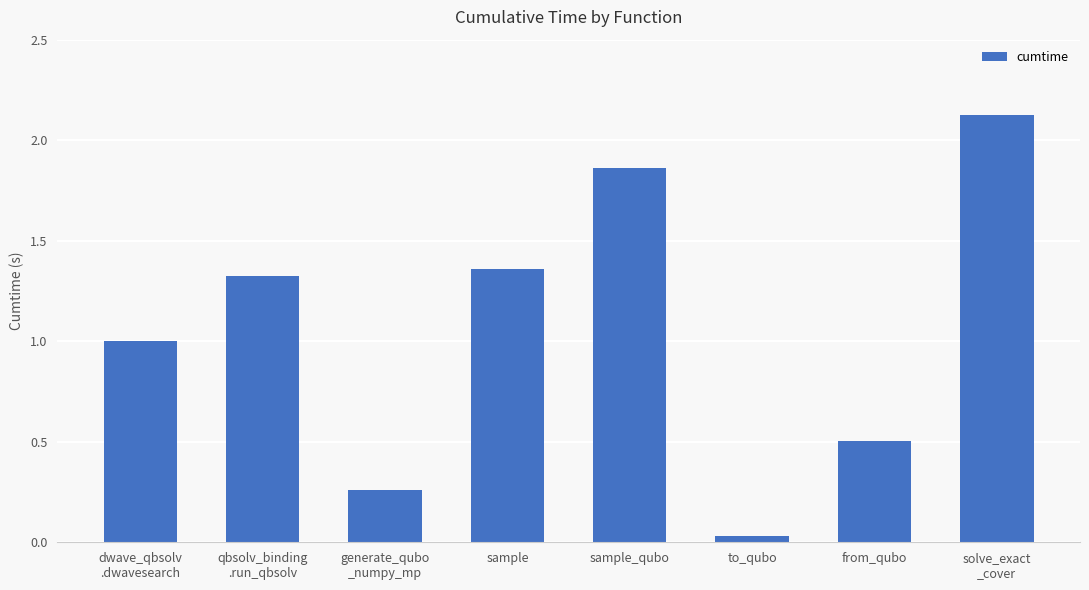

What is the change in value from sample_qubo to from_qubo?

-1.4